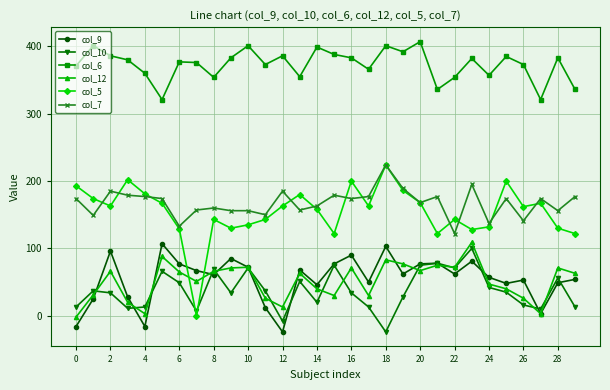

How many values in col_10 are above zero?

28